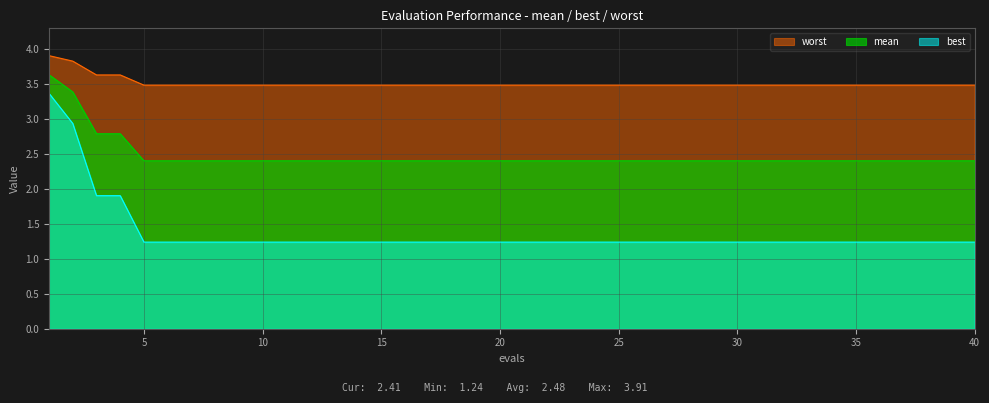

Is it true that mean equals 2.4 at 30?

True